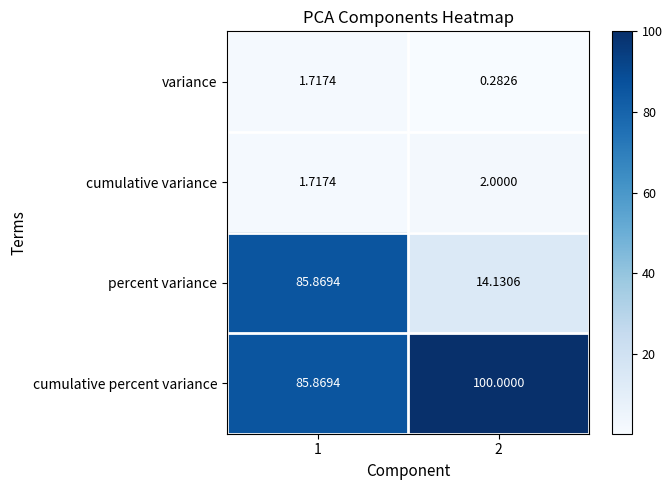

Between 1 and 2, which series saw the biggest shift?

percent variance